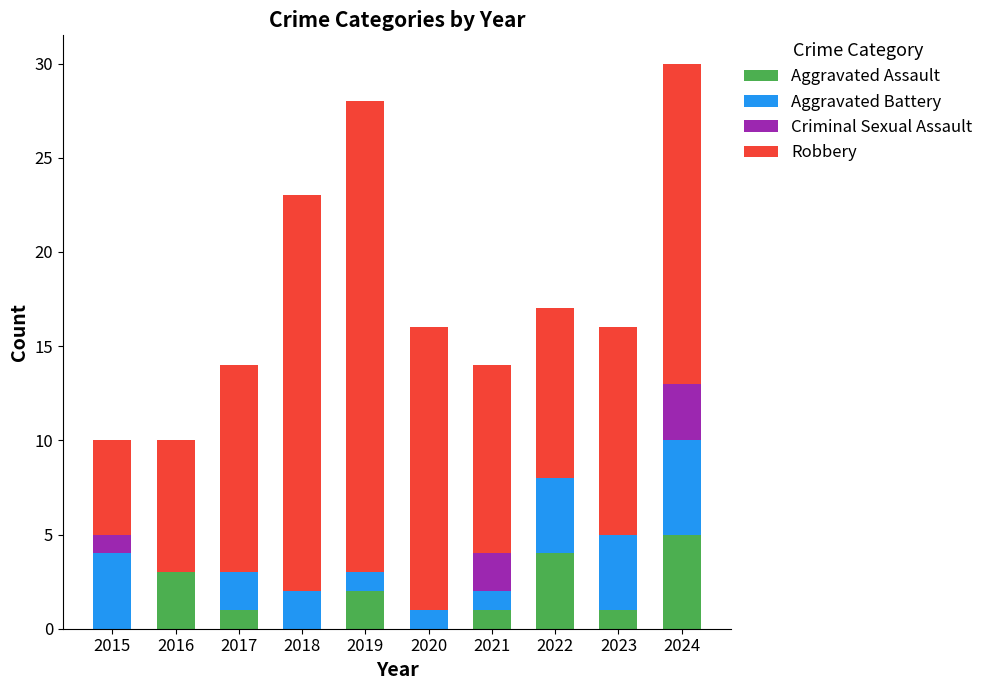

Count the number of categories in the chart.

10